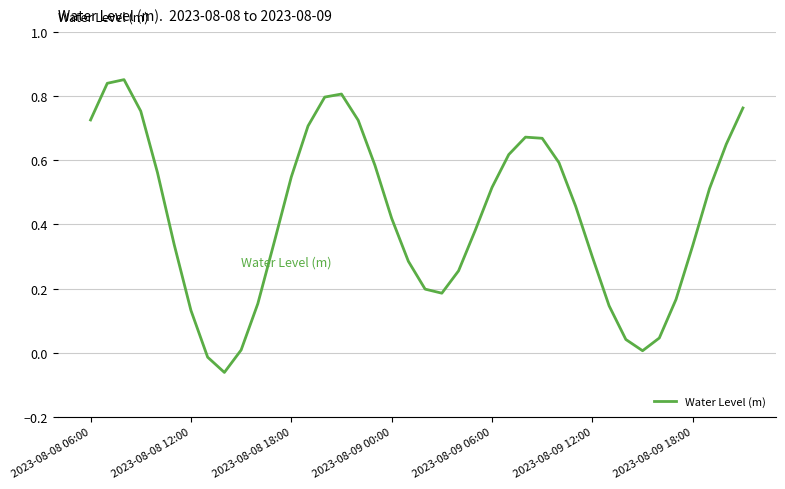

Is this an area chart (filled region under the line)?

No